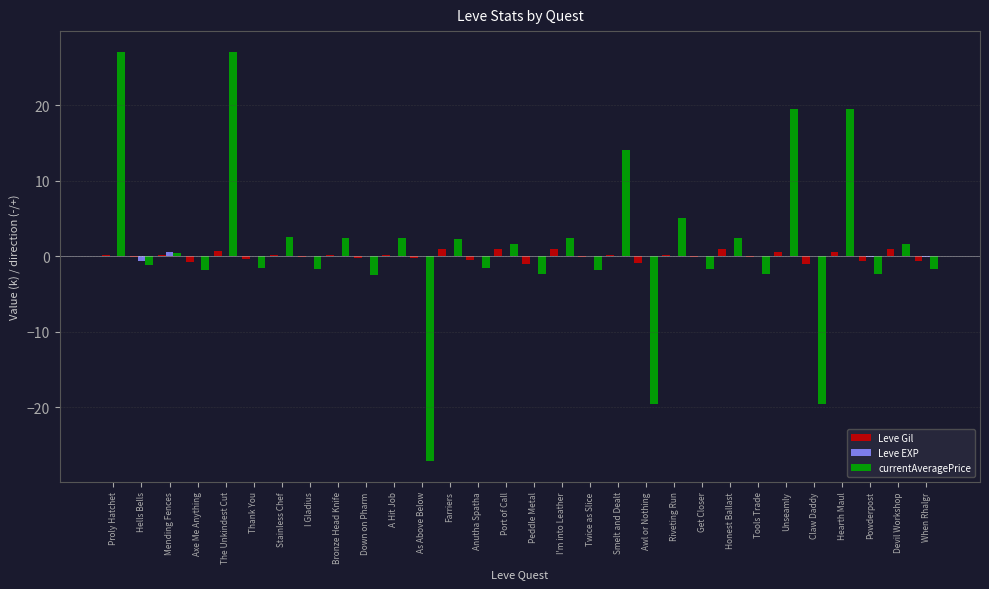

Which series changed the most between Honest Ballast and Hearth Maul?

currentAveragePrice